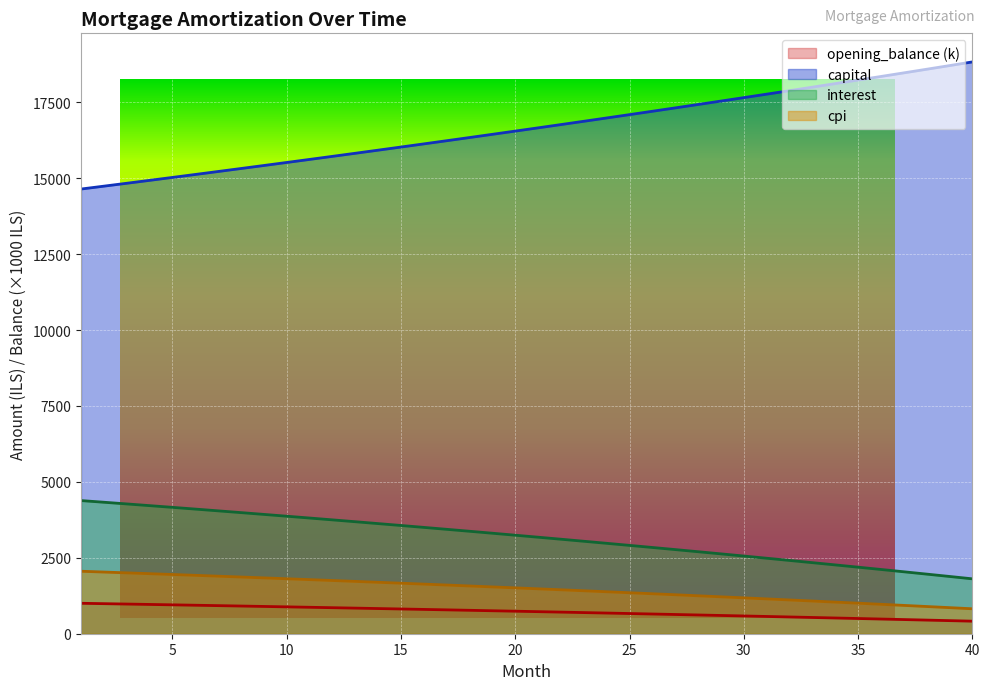

The value of opening_balance at 10 is 884.4. True or false?

True